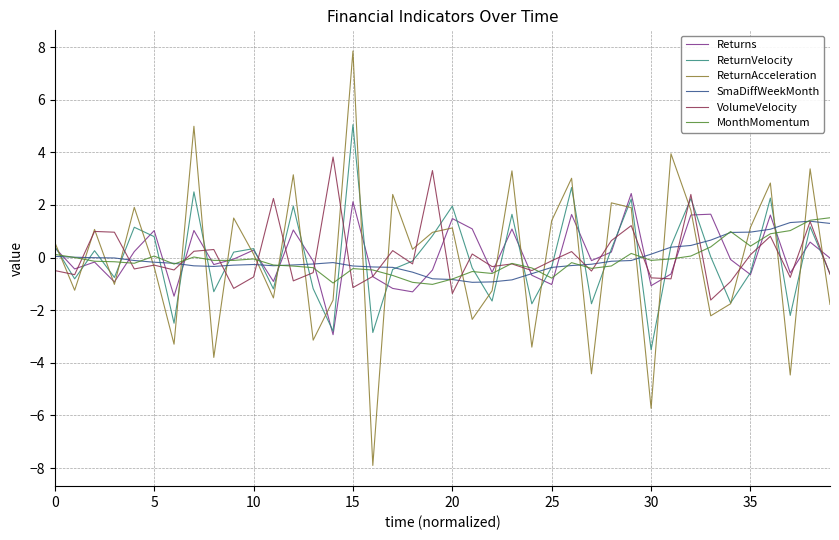

Which series ends up on top after the final intersection of VolumeVelocity and SmaDiffWeekMonth?

SmaDiffWeekMonth